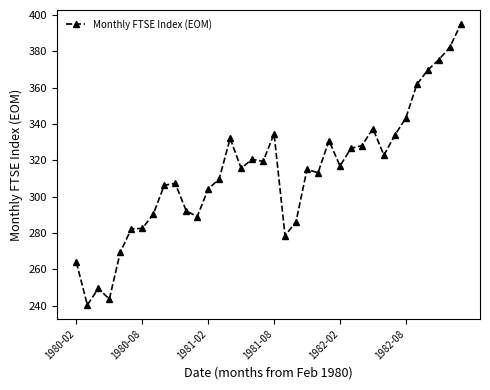

Count the number of data series in this chart.

1